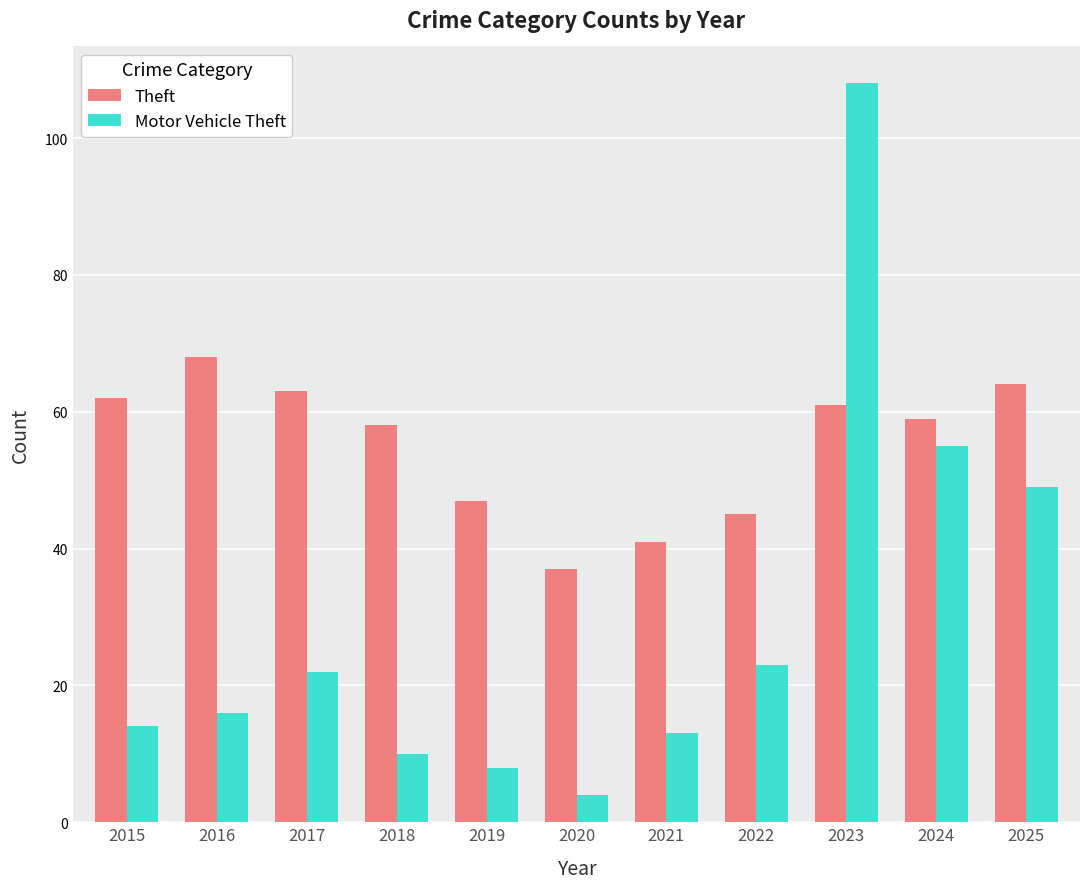

What is the difference between the Theft values at 2024 and 2015?

3